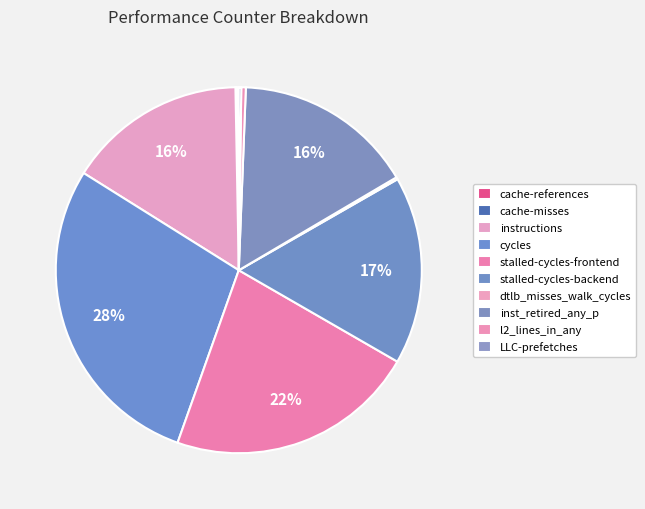

Rank the categories by value from highest to lowest.

cycles, stalled-cycles-frontend, stalled-cycles-backend, inst_retired_any_p, instructions, l2_lines_in_any, LLC-prefetches, dtlb_misses_walk_cycles, cache-references, cache-misses